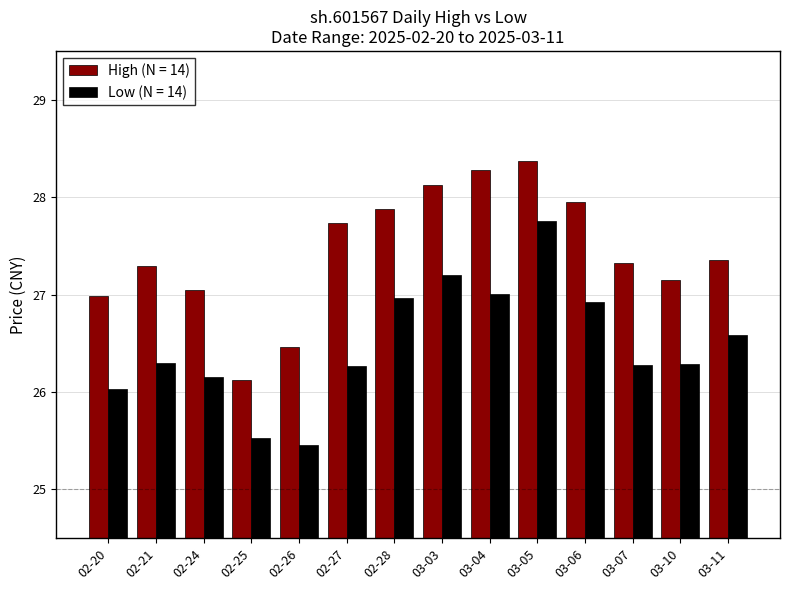

The value of Low (N = 14) at 02-24 is 38.1. True or false?

False